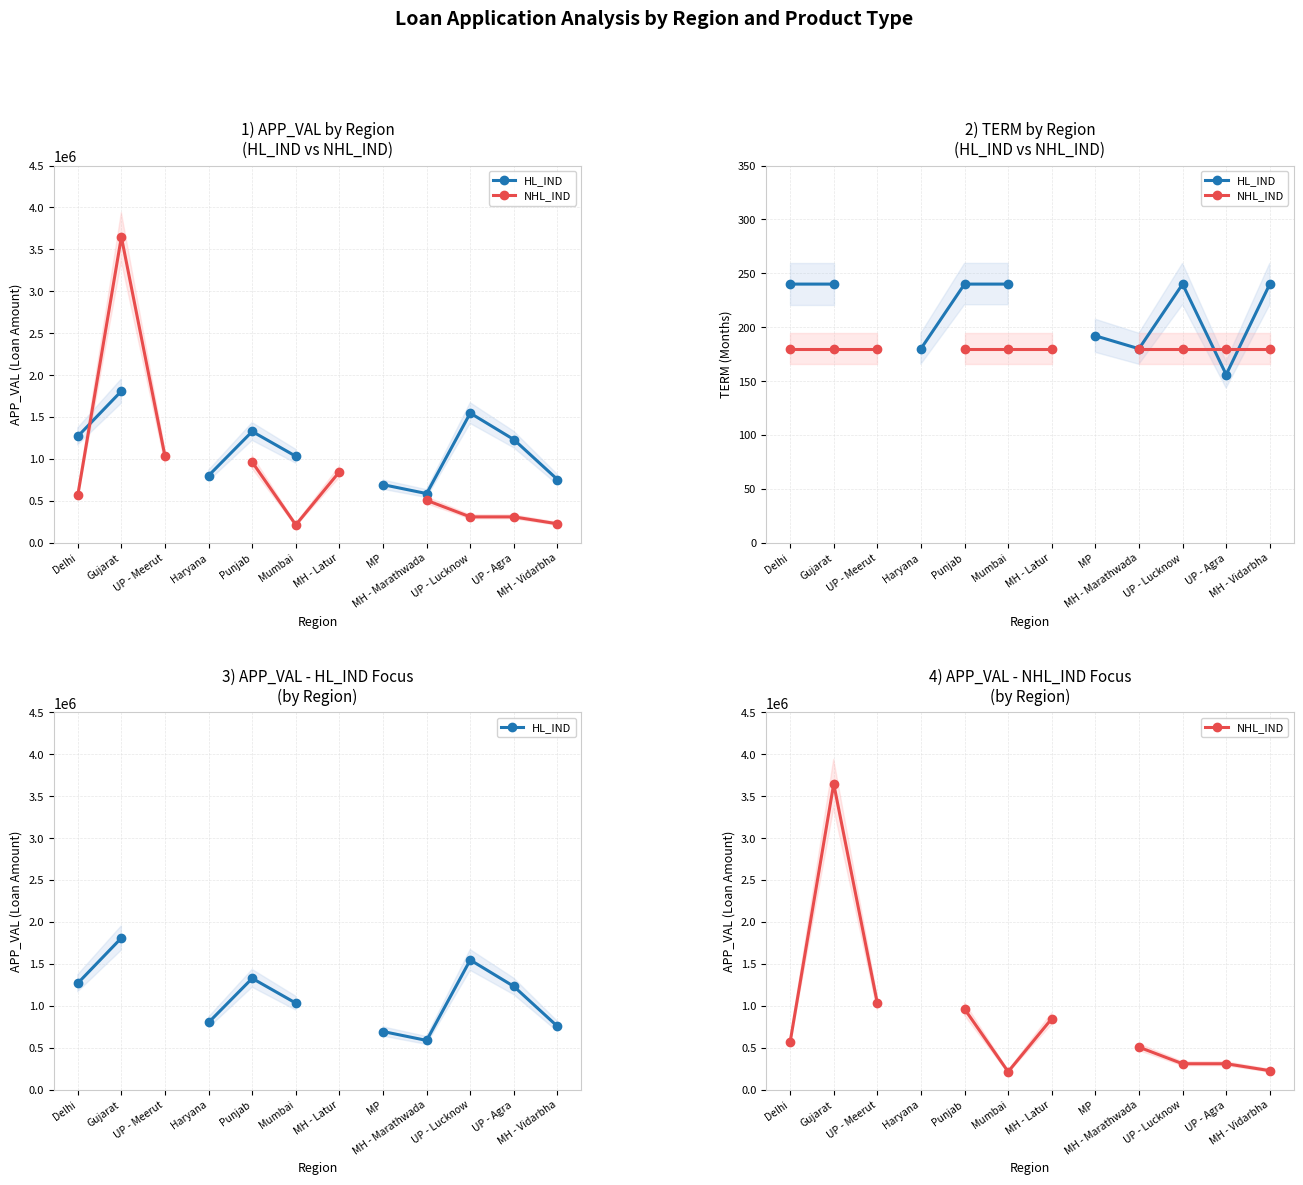

Is the value of NHL_IND at MH - Vidarbha greater than the value of HL_IND at Gujarat?

No